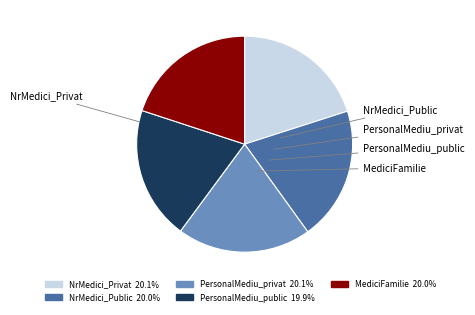

To the nearest percent, what portion does MediciFamilie represent?

20%